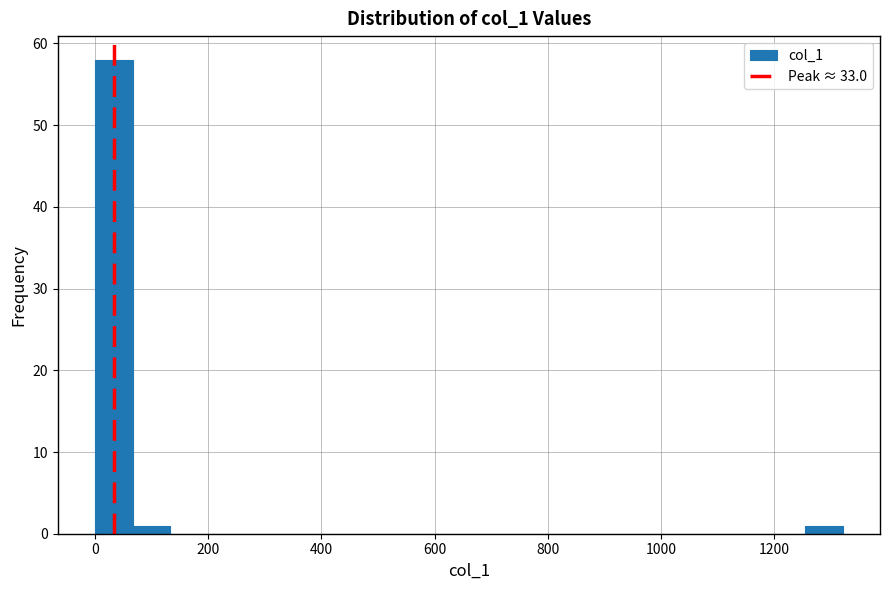

Read against the x-axis, roughly where is the centre of the tallest bar?

40